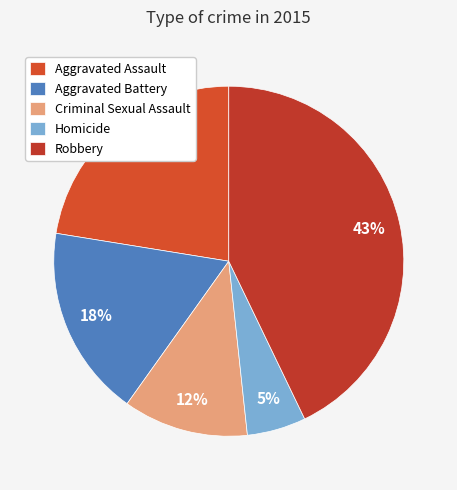

Which slice is the largest?

Robbery